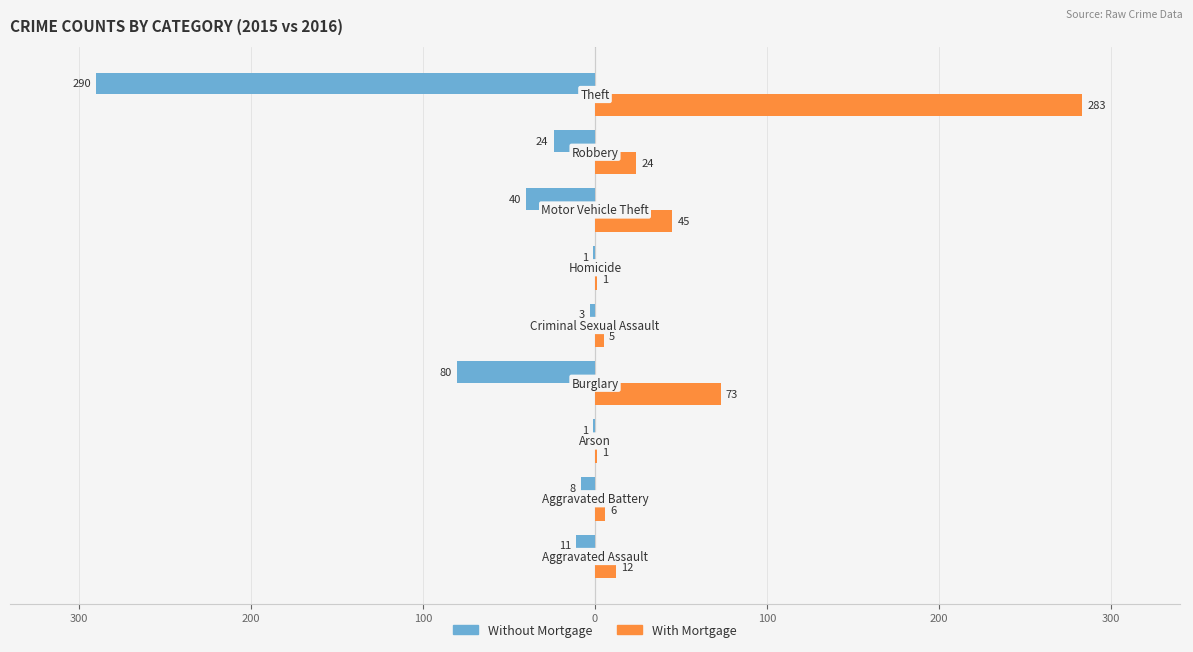

Reading left to right, transcribe all the data shown in this chart.

Without Mortgage: -11	-8	-1	-80	-3	-1	-40	-24	-290
With Mortgage: 12	6	1	73	5	1	45	24	283